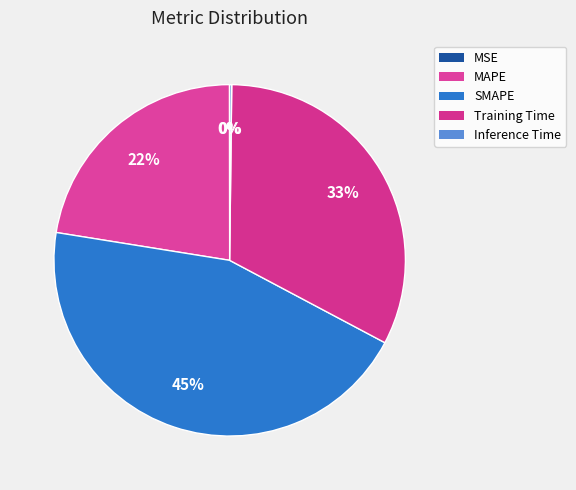

True or false: Training Time accounts for 38% of the total.

False